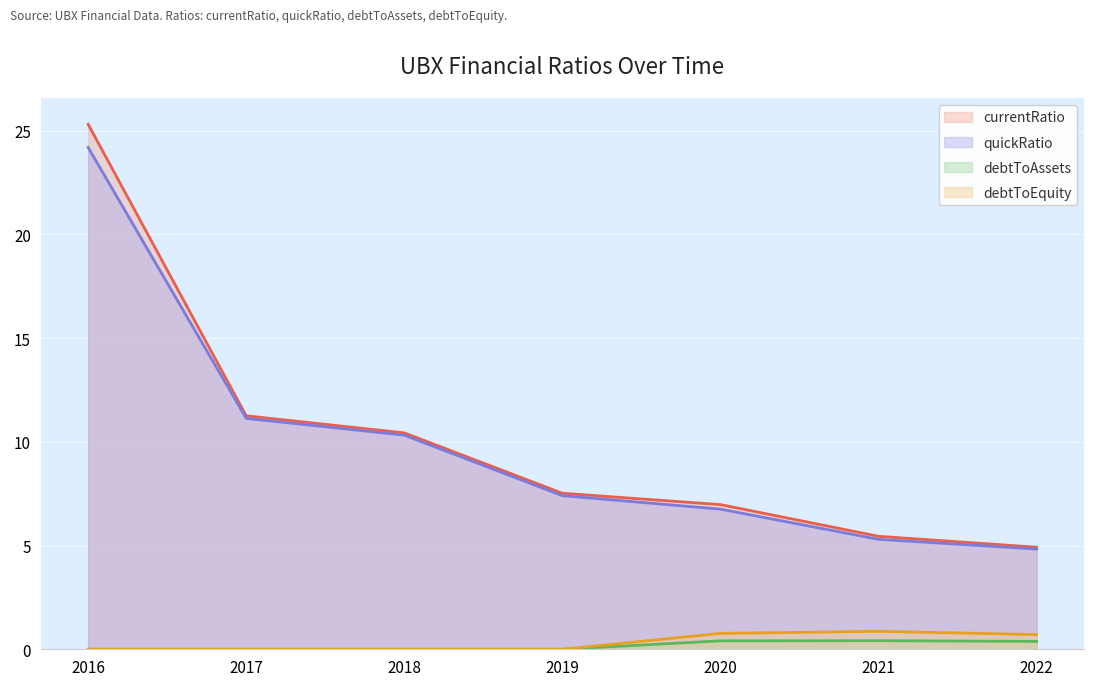

Read the currentRatio value at 2019.

7.5